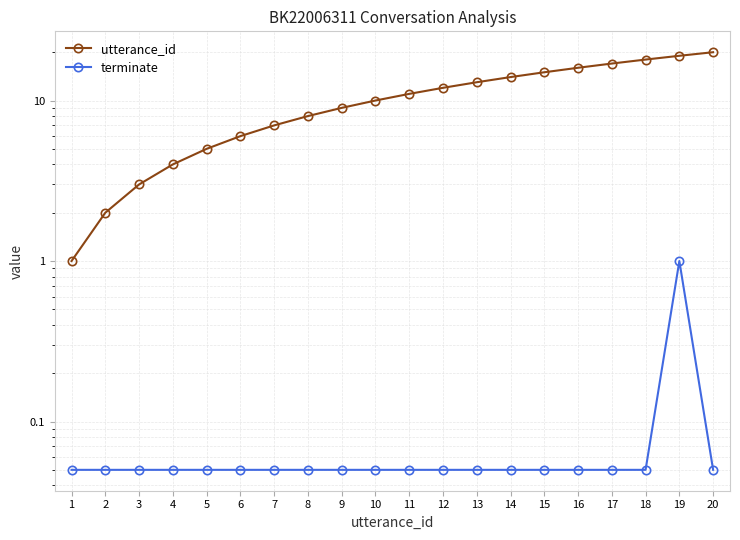

What is the maximum value shown in the chart?

20.0